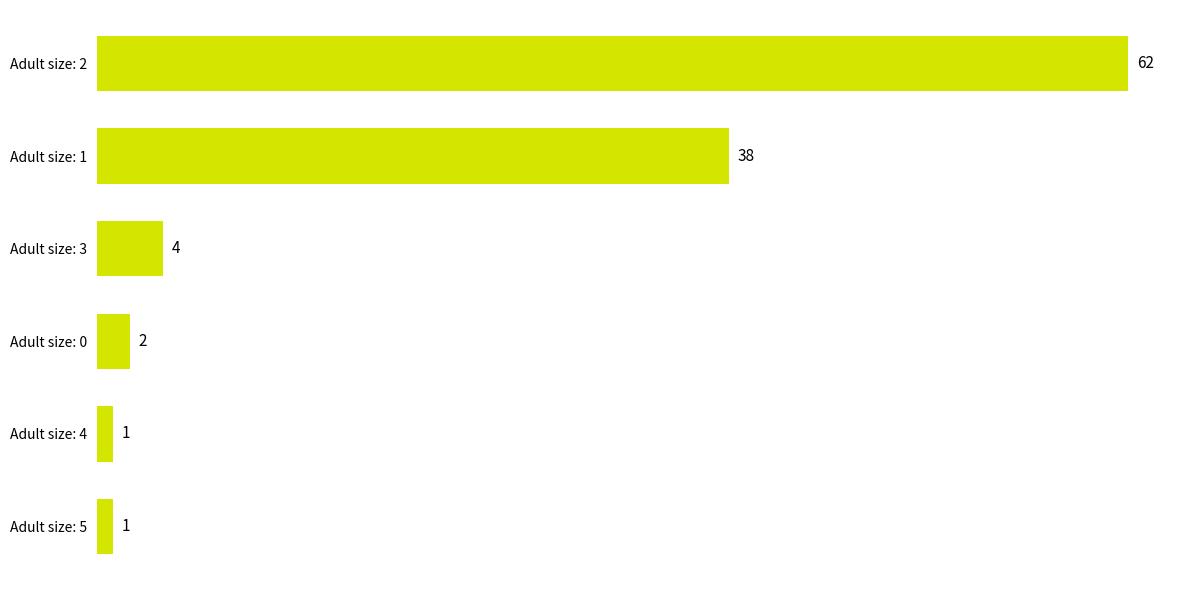

How many data points are less than 4?

3